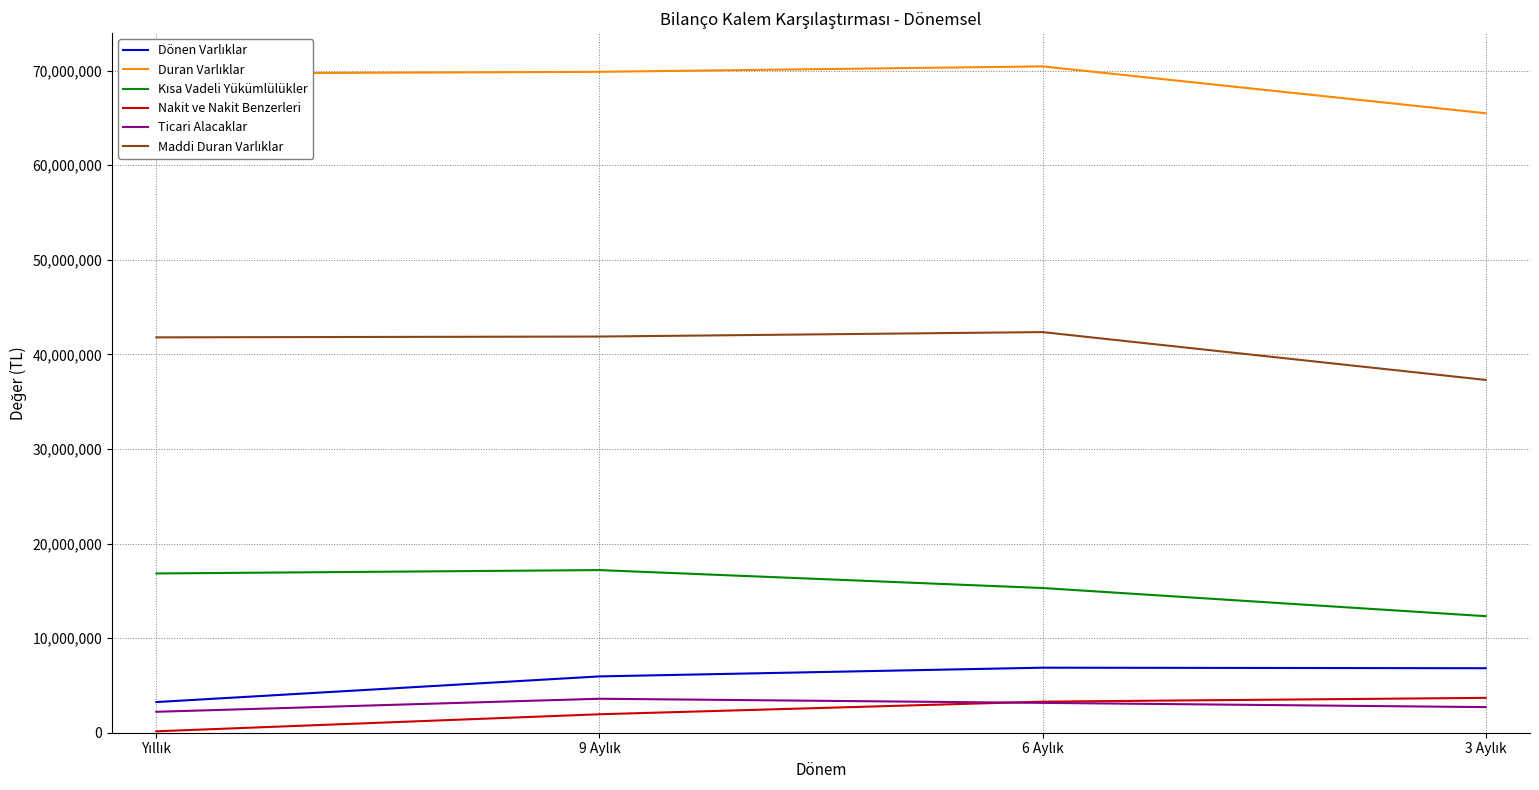

Does the chart display data point markers on the line(s)?

No